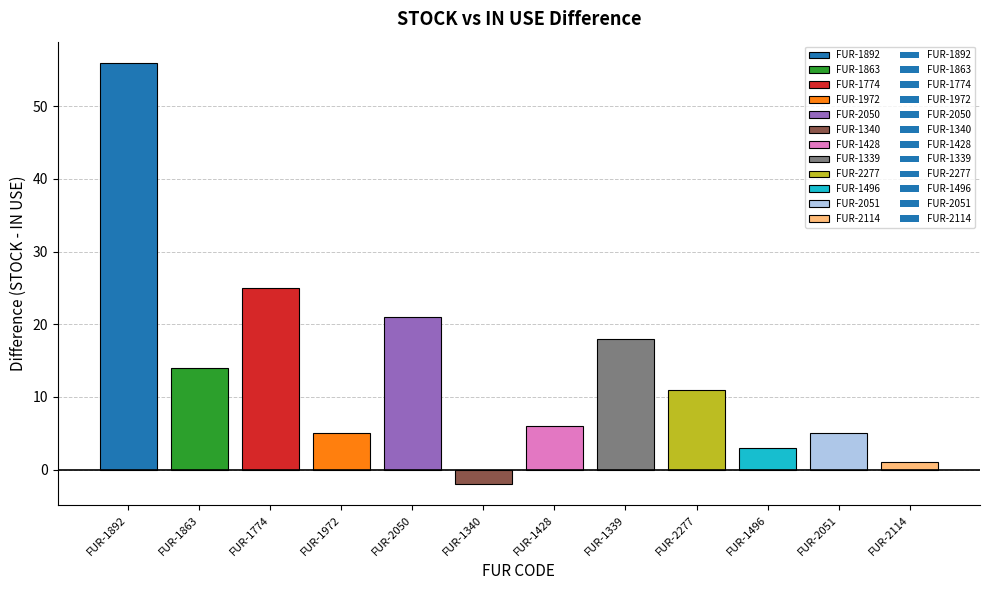

At which label is the value closest to 27?

FUR-1774